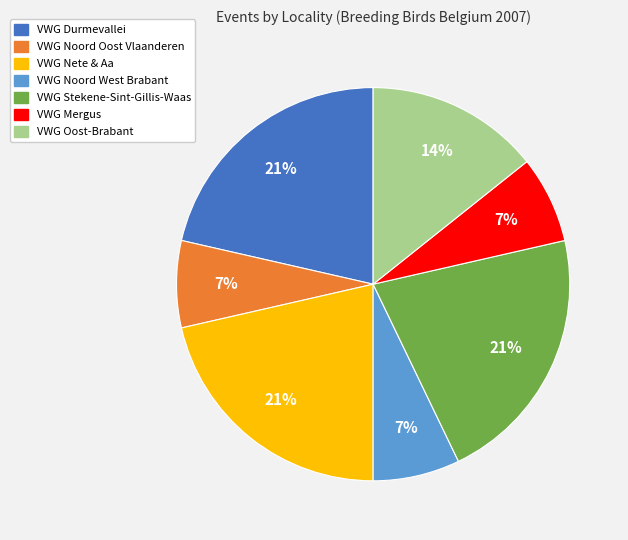

To the nearest percent, what is the difference between the largest and smallest slice percentages?

14%